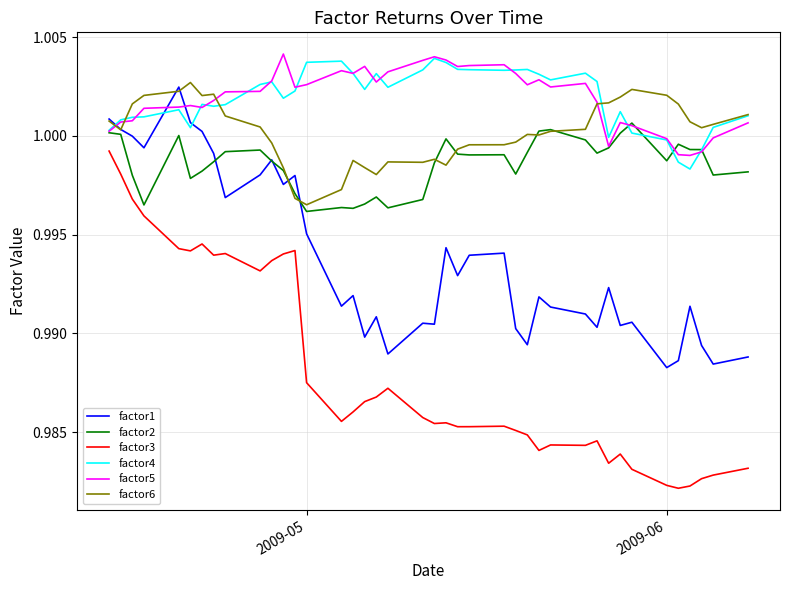

True or false: factor1 has more than 1 points higher than both neighbors.

True